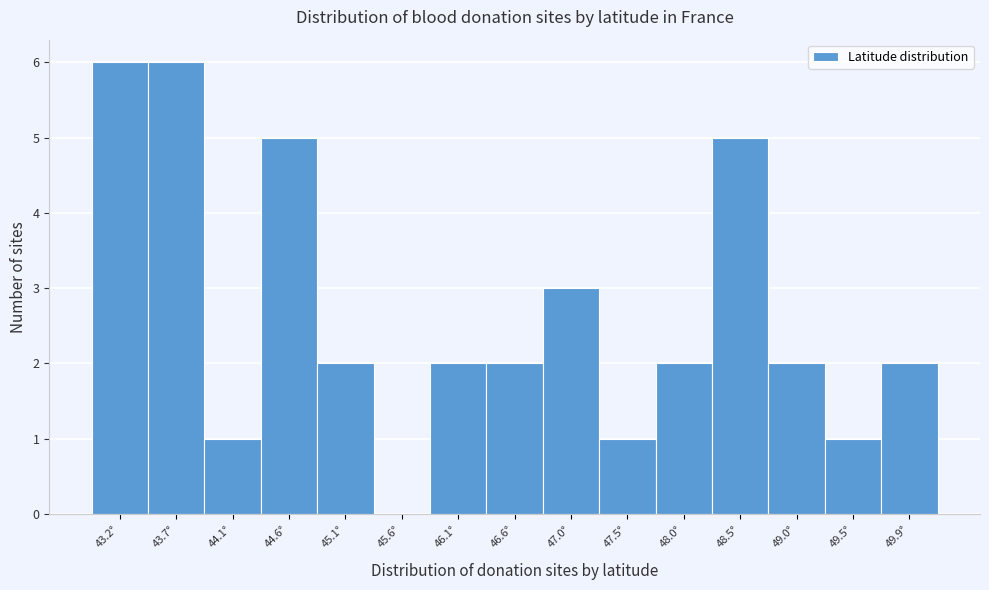

Reading left to right, extract all data points from this chart.

43.2°=6	43.7°=6	44.1°=1	44.6°=5	45.1°=2	45.6°=0	46.1°=2	46.6°=2	47.0°=3	47.5°=1	48.0°=2	48.5°=5	49.0°=2	49.5°=1	49.9°=2